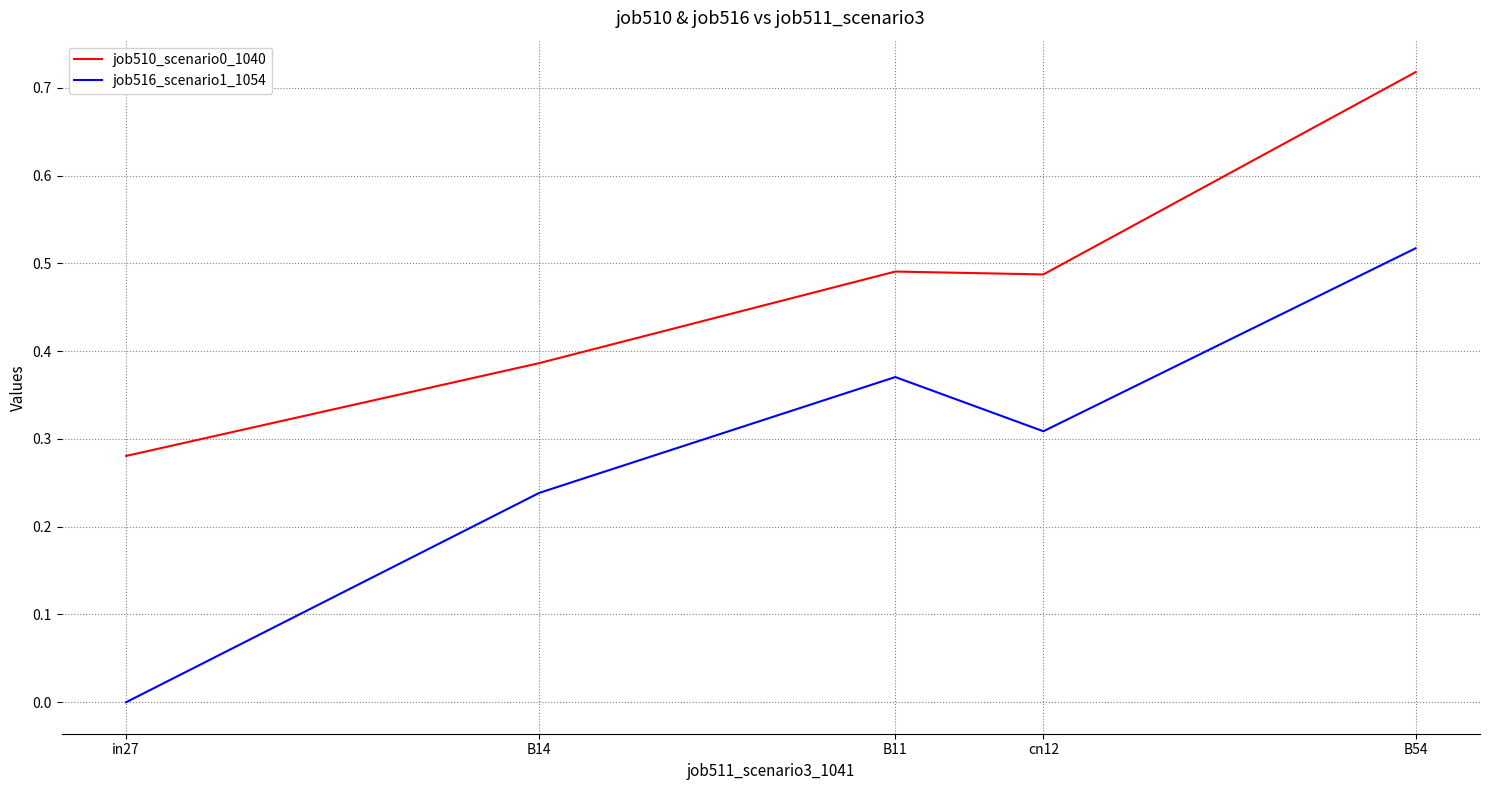

How many lines are shown in the chart?

2